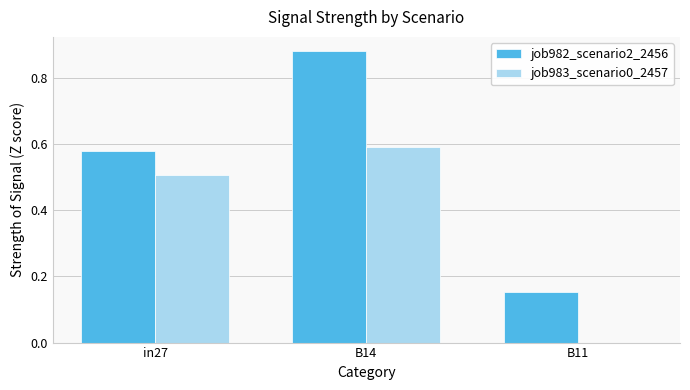

What are all the series names shown in the legend?

job982_scenario2_2456, job983_scenario0_2457